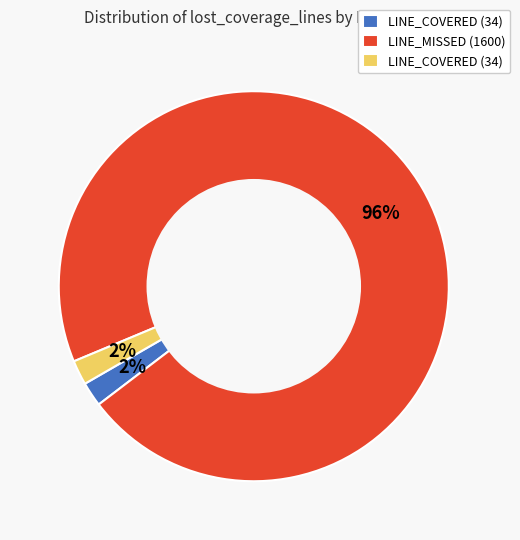

Does any single category account for the majority?

Yes